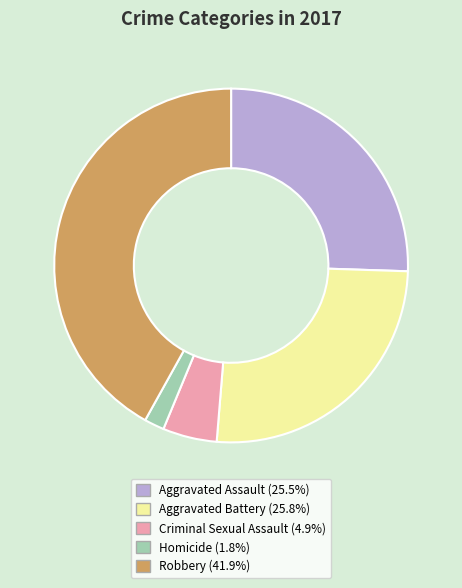

Count the number of slices in the pie.

5